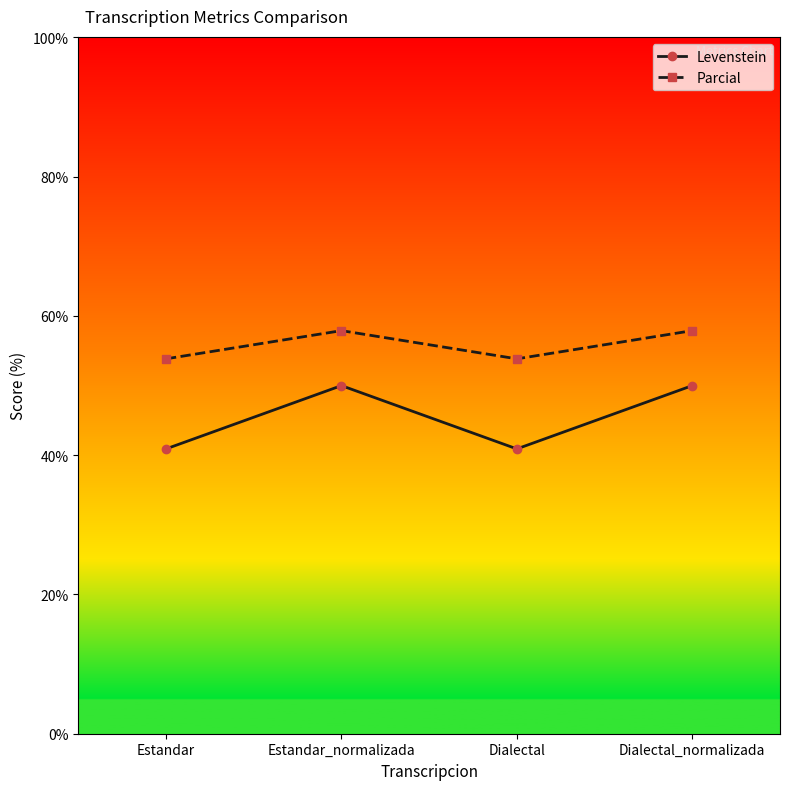

What is the minimum value for Parcial?

53.8